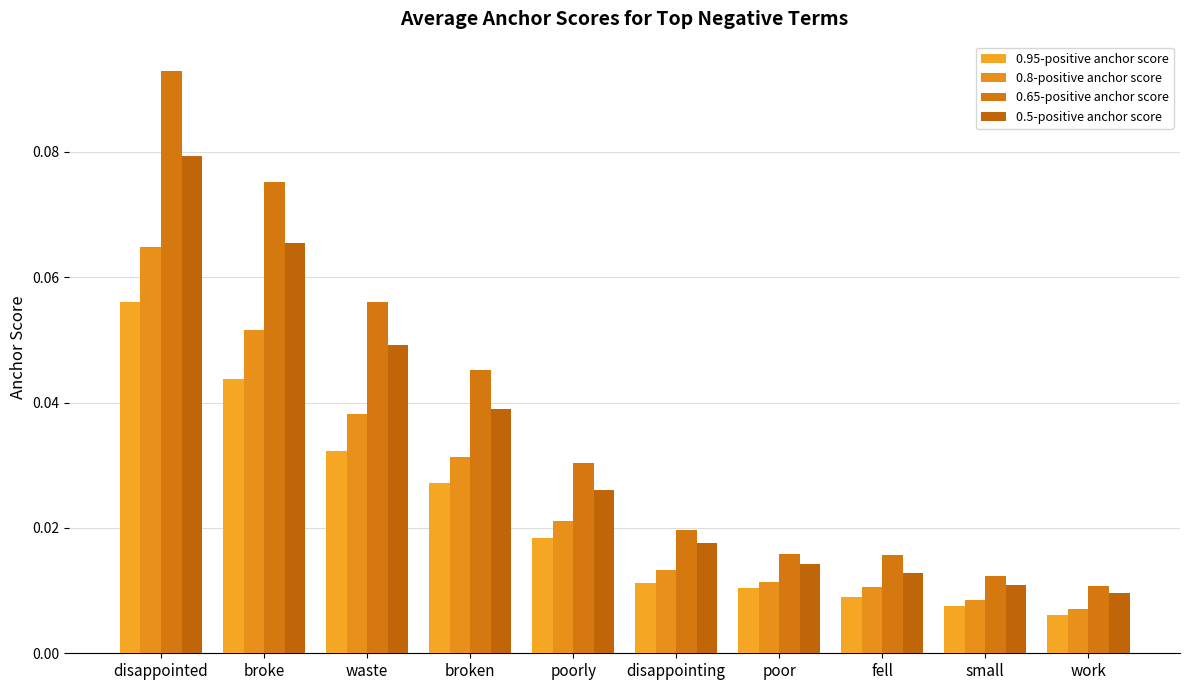

The value of 0.95-positive anchor score at fell is 0.0. True or false?

False